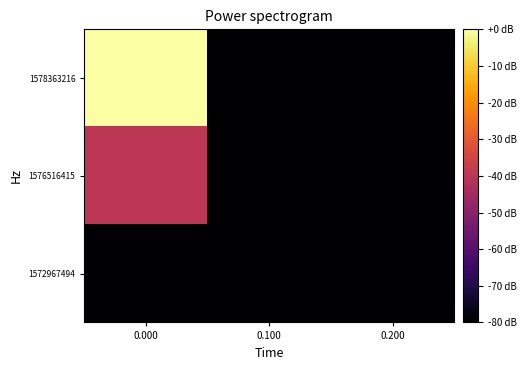

Rank the series at 0.100 from lowest to highest value.

1572967494, 1576516415, 1578363216